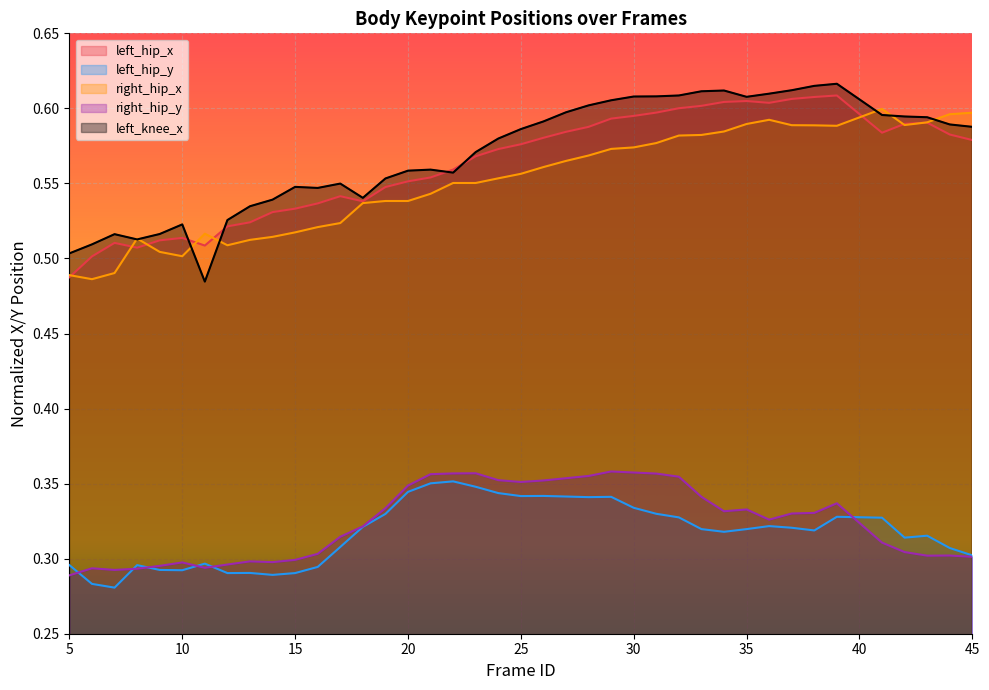

Between 12 and 38, which series saw the biggest shift?

left_knee_x